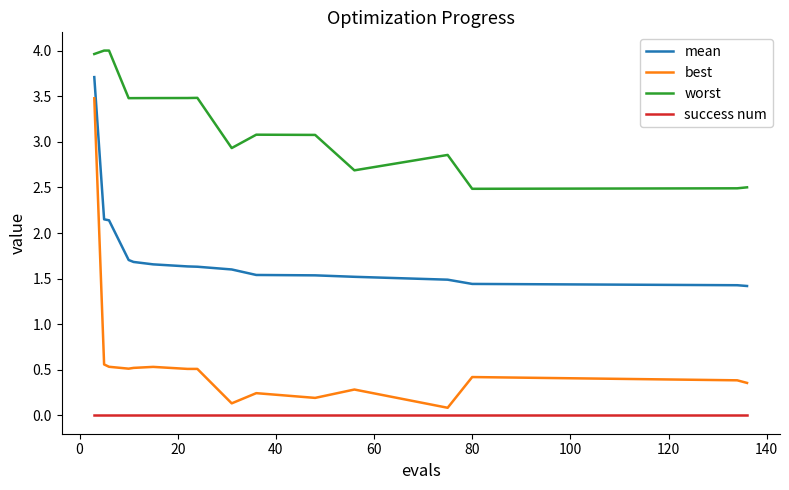

Which series has the largest range (max minus min)?

best